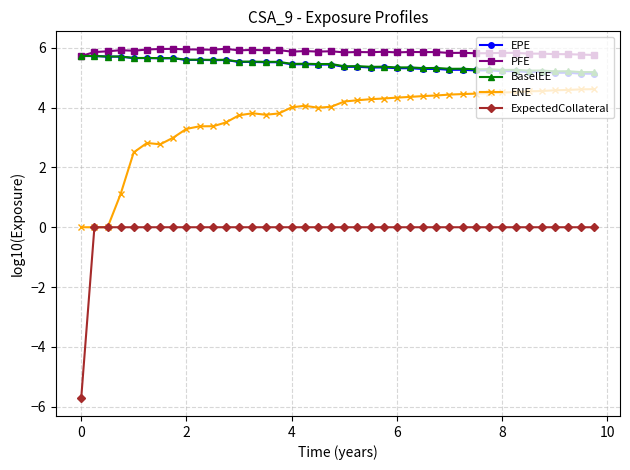

True or false: BaselEE has more than 2 interior local peaks.

True